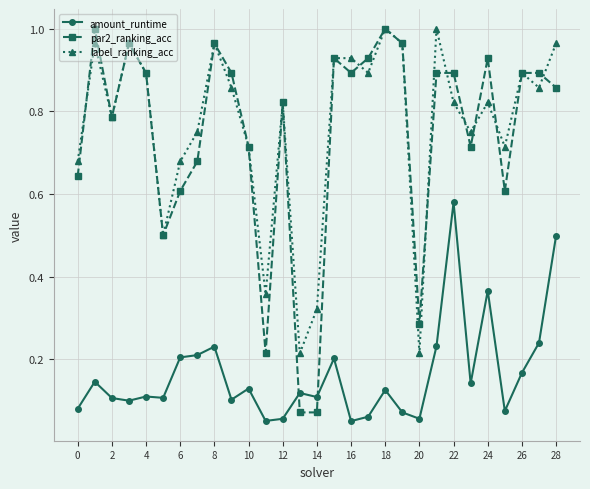

At how many categories does at least one series exceed 0?

29